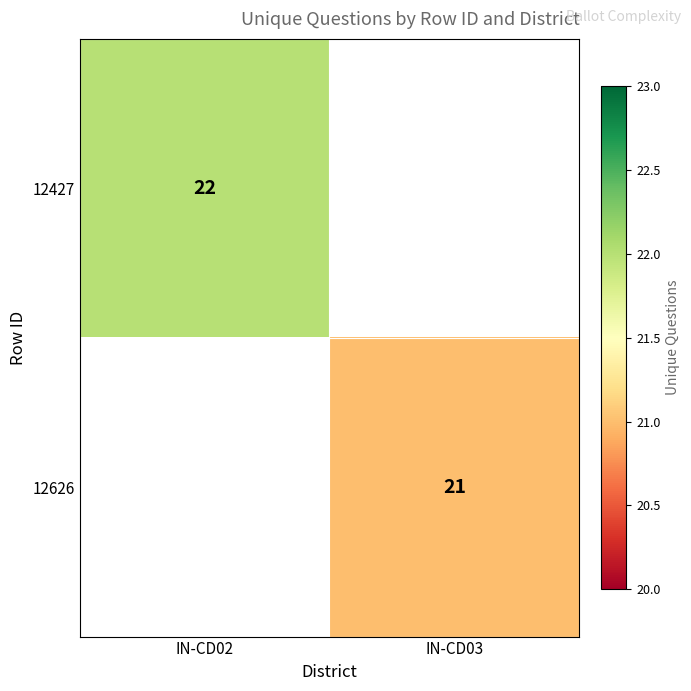

Is the value of 12427 at IN-CD02 greater than the value of 12626 at IN-CD03?

Yes